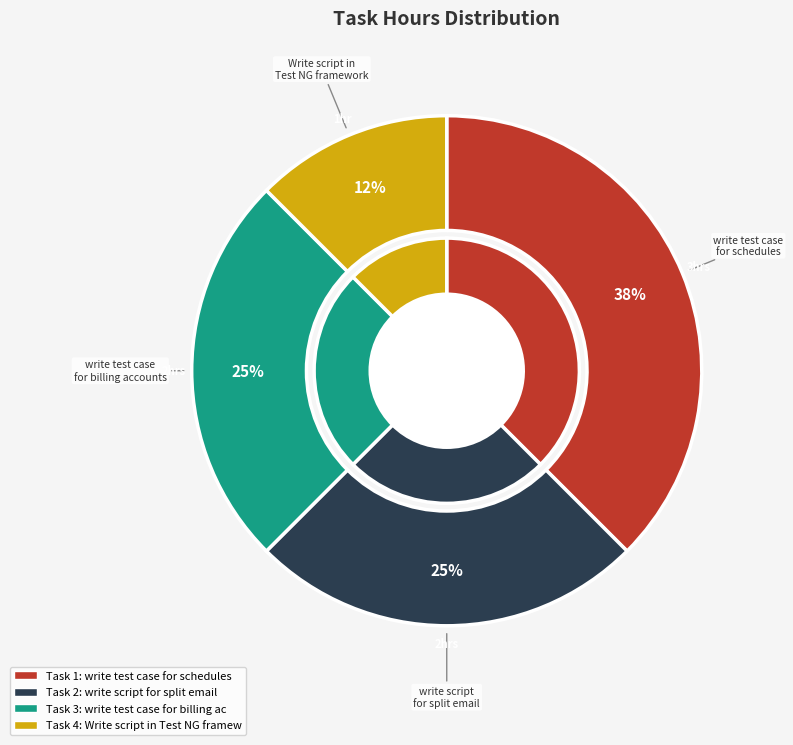

Which slice is the largest?

write test case for schedules